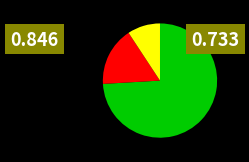

Count the number of slices in the pie.

3